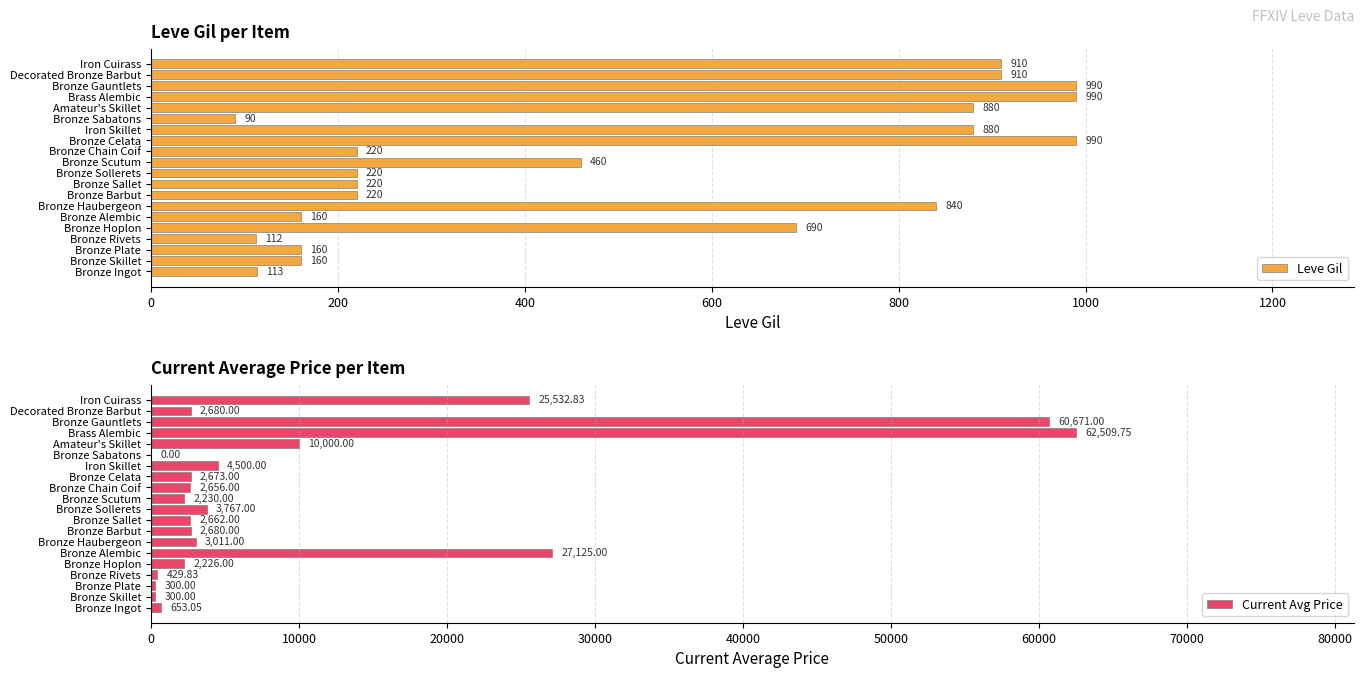

At how many categories does at least one series exceed 6596?

5